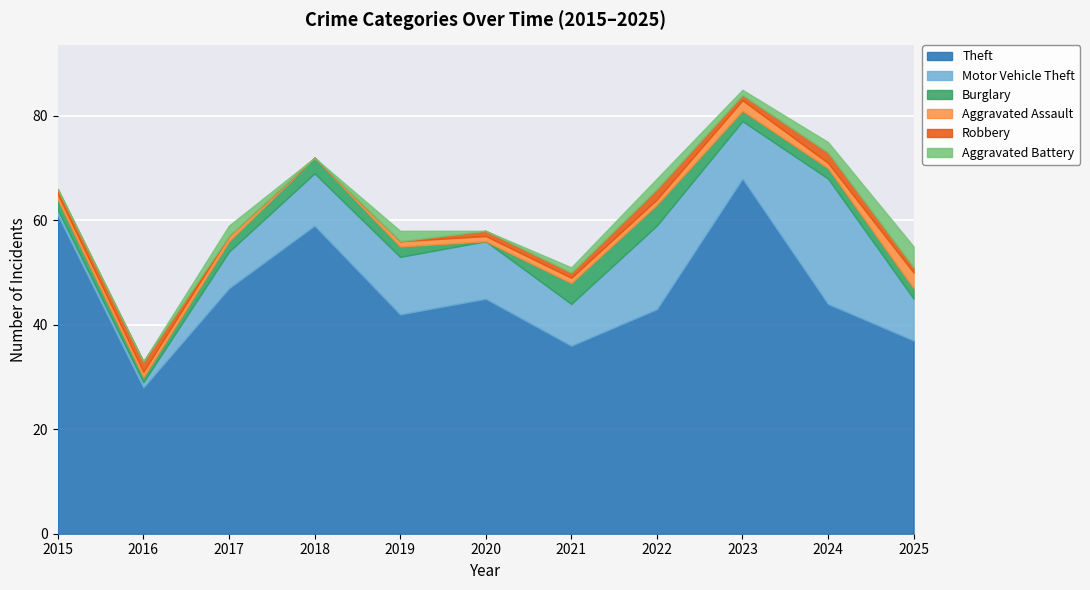

What is the value of the Theft point at the 8th from the left?

43